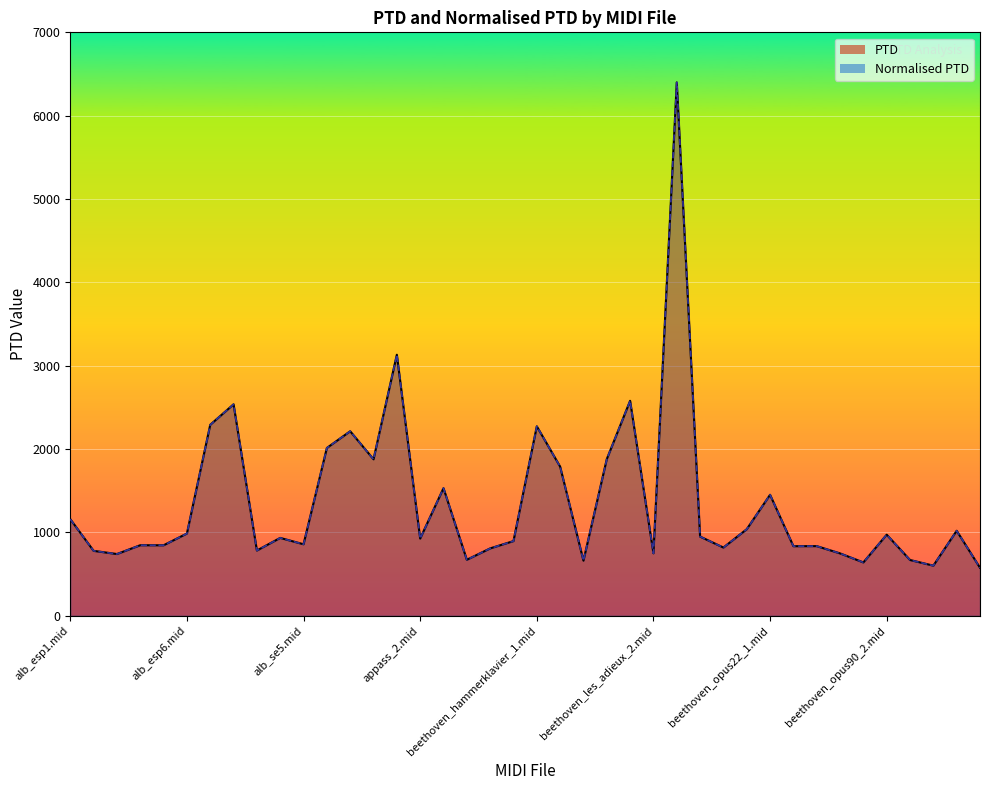

What is the label of the 11th point from the left?

alb_se5.mid